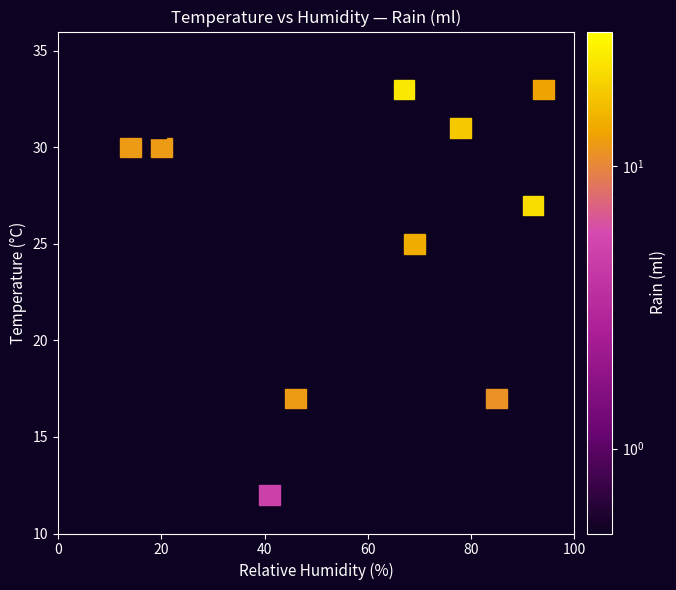

What is the difference between the maximum and minimum values?

24